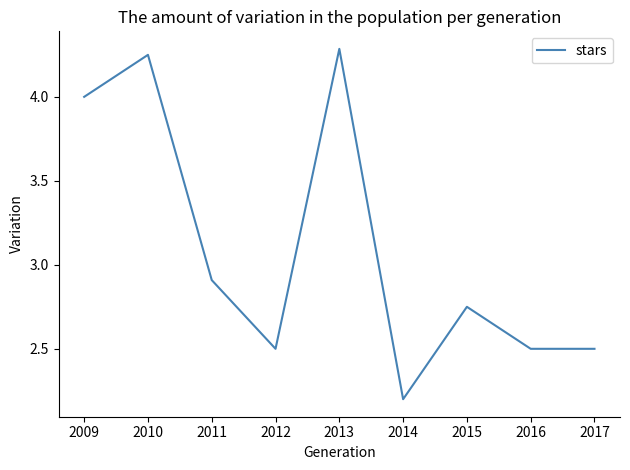

Is this an area chart (filled region under the line)?

No